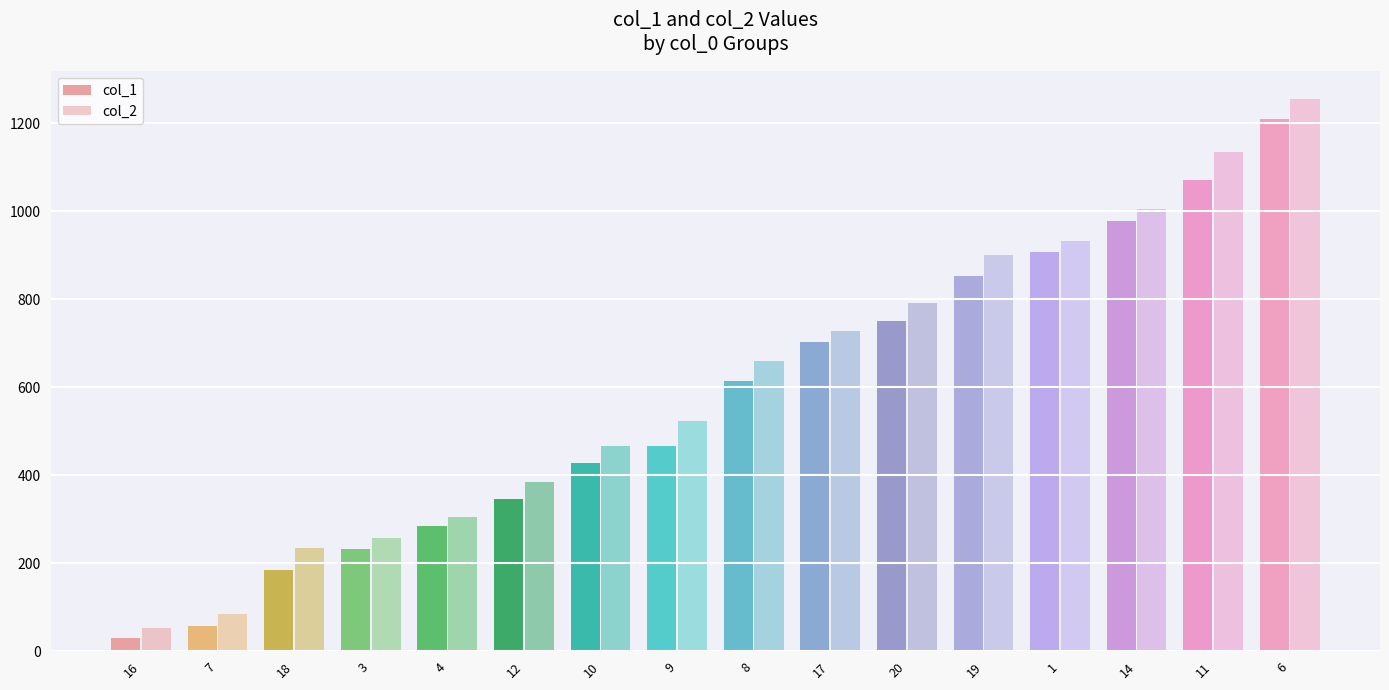

Rank the categories by col_2 value from lowest to highest.

16, 7, 18, 3, 4, 12, 10, 9, 8, 17, 20, 19, 1, 14, 11, 6